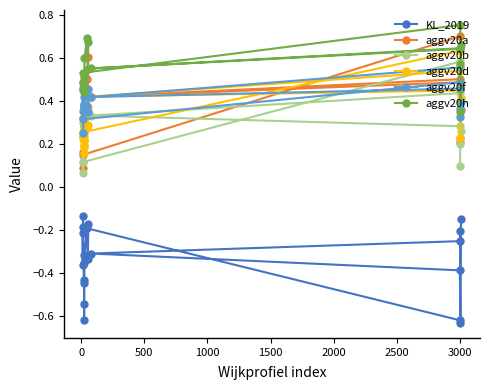

What are all the series names shown in the legend?

KL_2019, aggv20a, aggv20b, aggv20d, aggv20f, aggv20h